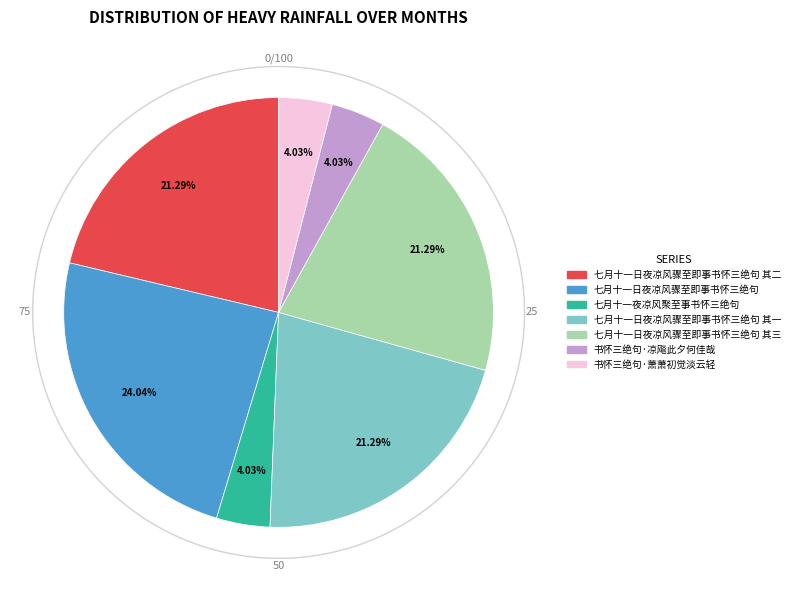

Is there a majority slice in this chart?

No